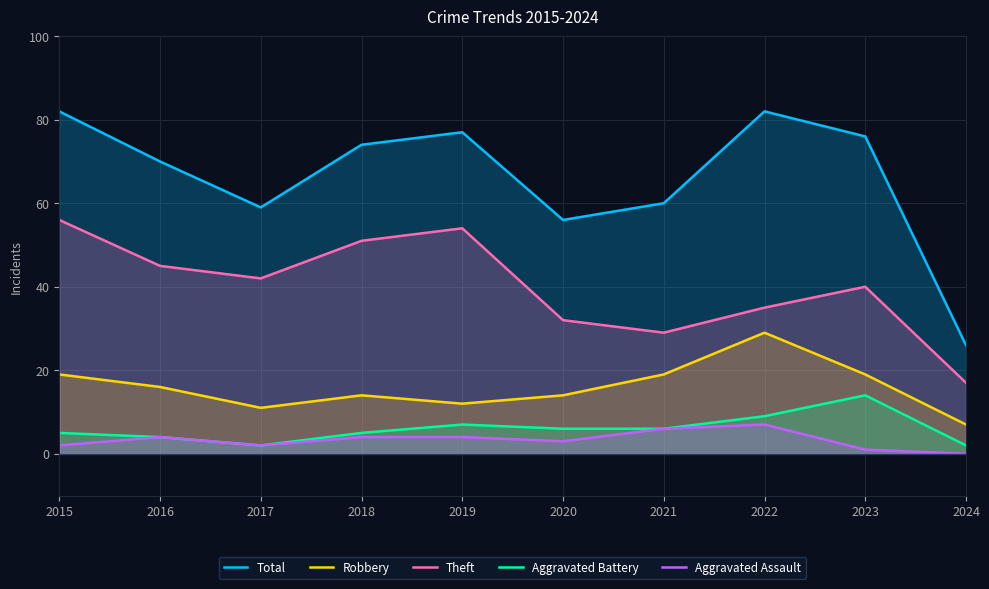

Reading right to left, extract all data points from this chart.

Total: 2024=26	2023=76	2022=82	2021=60	2020=56	2019=77	2018=74	2017=59	2016=70	2015=82
Robbery: 2024=7	2023=19	2022=29	2021=19	2020=14	2019=12	2018=14	2017=11	2016=16	2015=19
Theft: 2024=17	2023=40	2022=35	2021=29	2020=32	2019=54	2018=51	2017=42	2016=45	2015=56
Aggravated Battery: 2024=2	2023=14	2022=9	2021=6	2020=6	2019=7	2018=5	2017=2	2016=4	2015=5
Aggravated Assault: 2024=0	2023=1	2022=7	2021=6	2020=3	2019=4	2018=4	2017=2	2016=4	2015=2